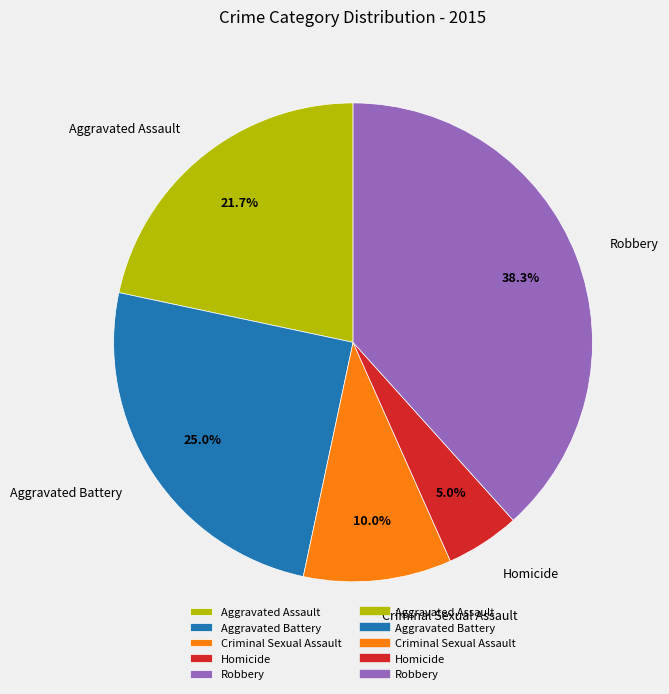

True or false: Aggravated Battery accounts for 35% of the total.

False